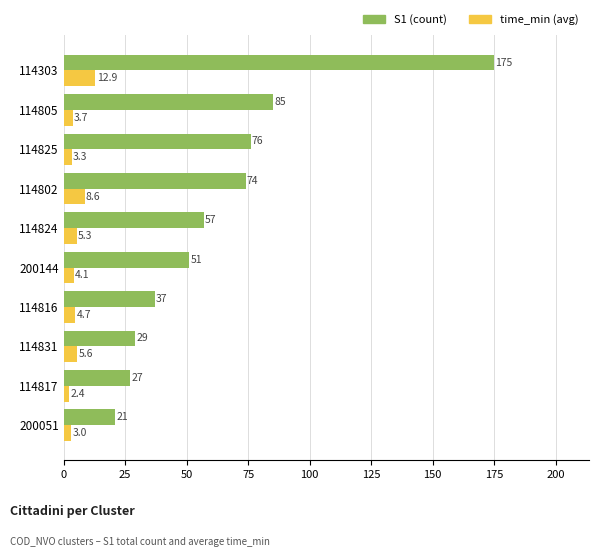

What is the sum of all S1 (count) values?

632.0